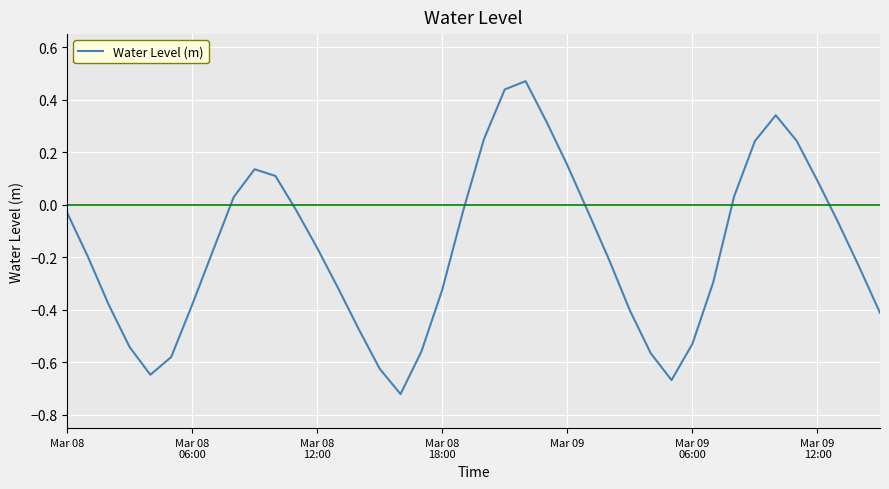

What is the difference between the maximum and minimum values?

1.2